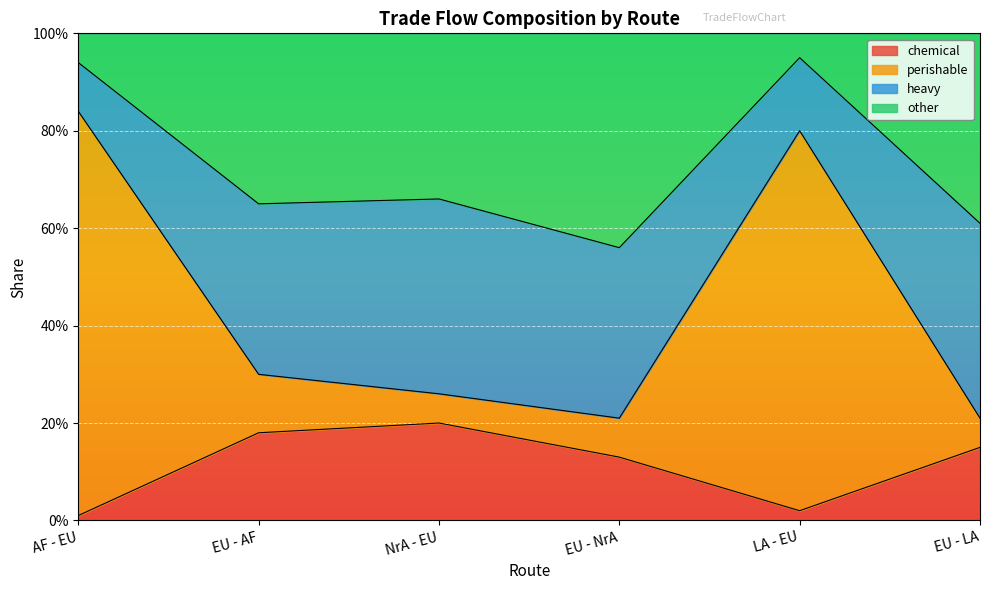

True or false: chemical has more than 2 points higher than both neighbors.

False